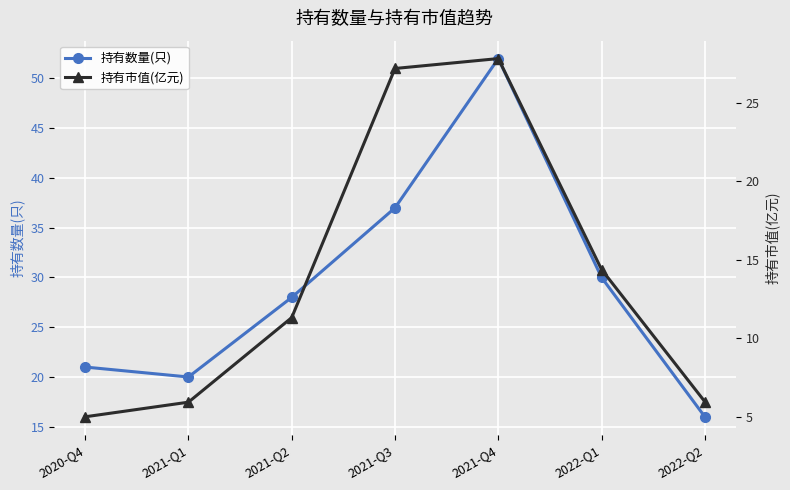

What is the approximate value of 持有市值(亿元) at 2021-Q2?

11.3